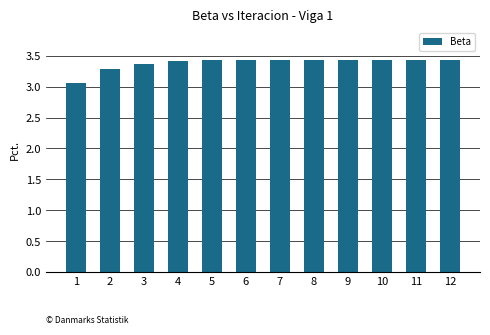

Count the values in the range 3 to 4.

12